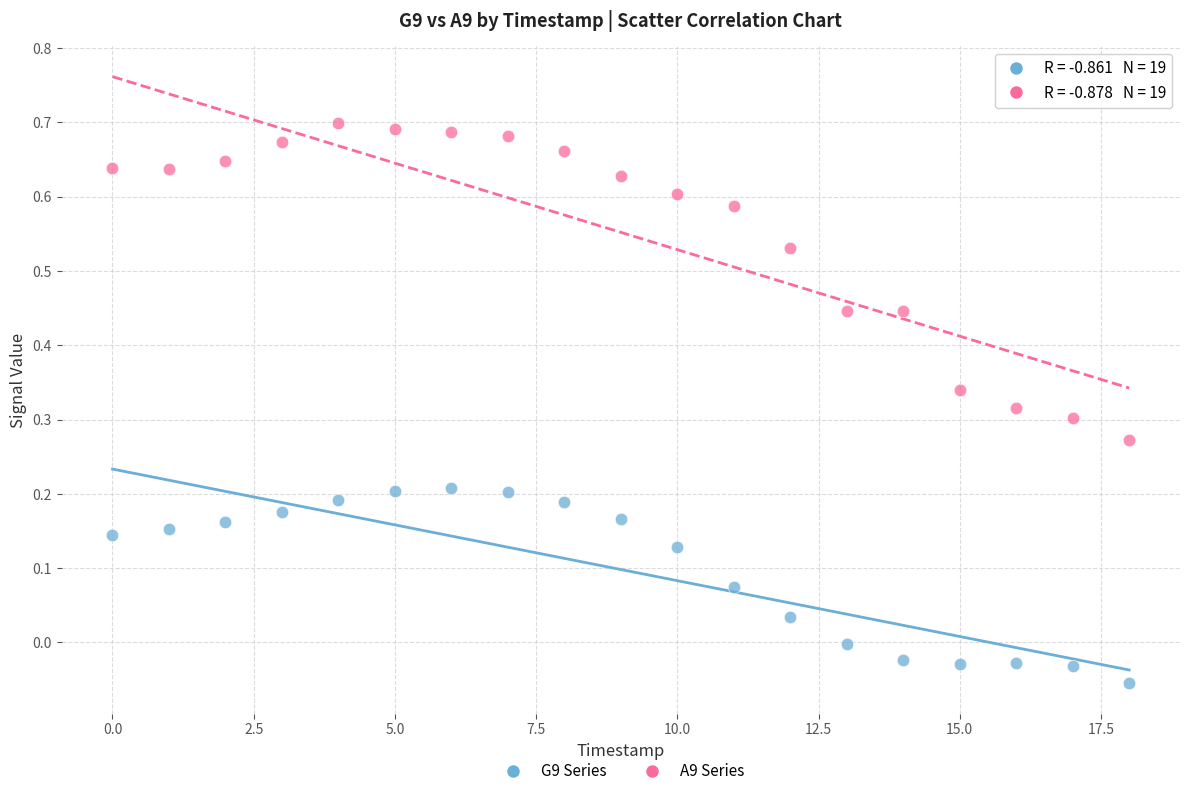

Across all data points, what is the range of Y values (max minus min)?

0.8